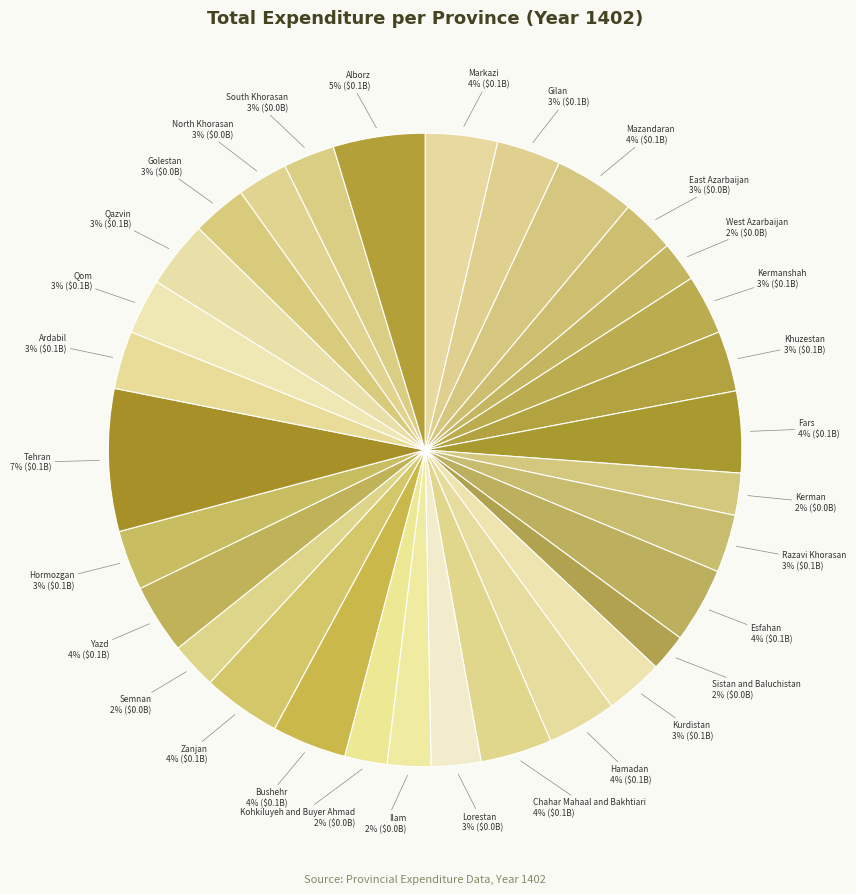

What percentage is the Alborz slice, to the nearest percent?

5%